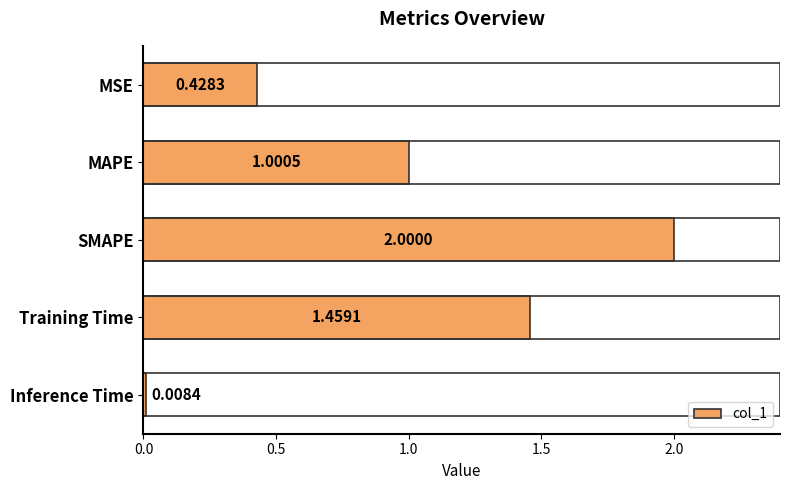

List the labels in order of value, largest first.

SMAPE, Training Time, MAPE, MSE, Inference Time